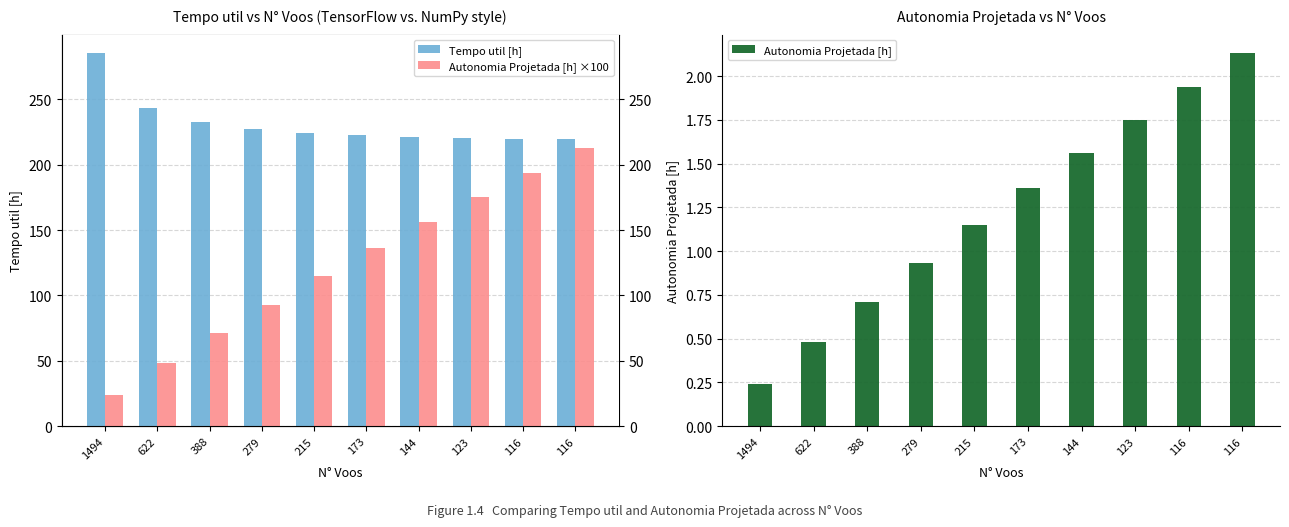

At how many categories does at least one series exceed 187?

10